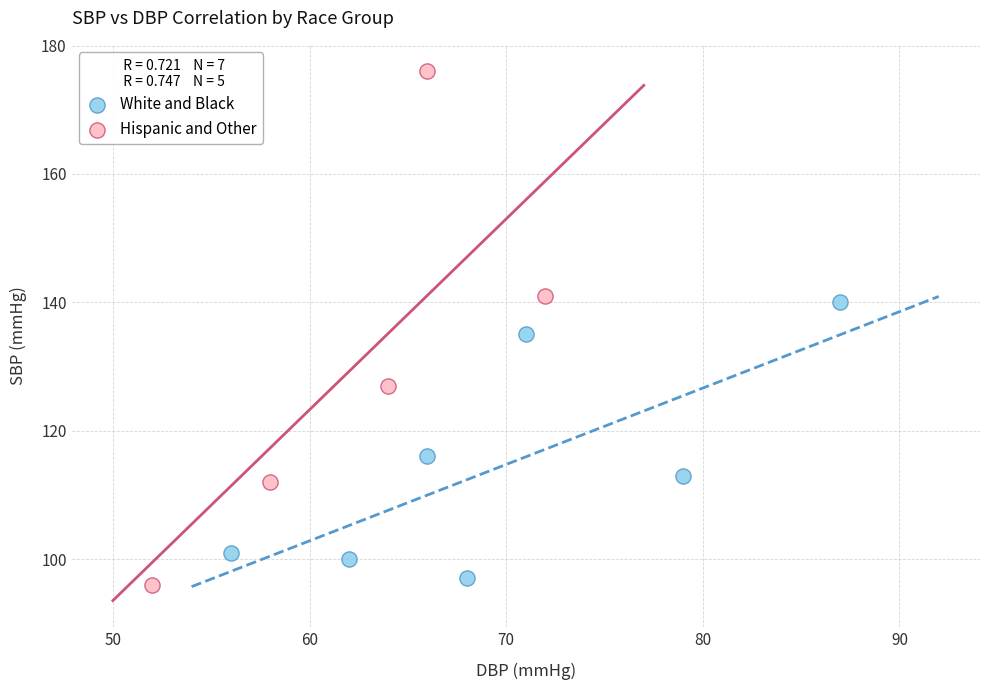

Which series has the widest spread of Y values?

Hispanic and Other